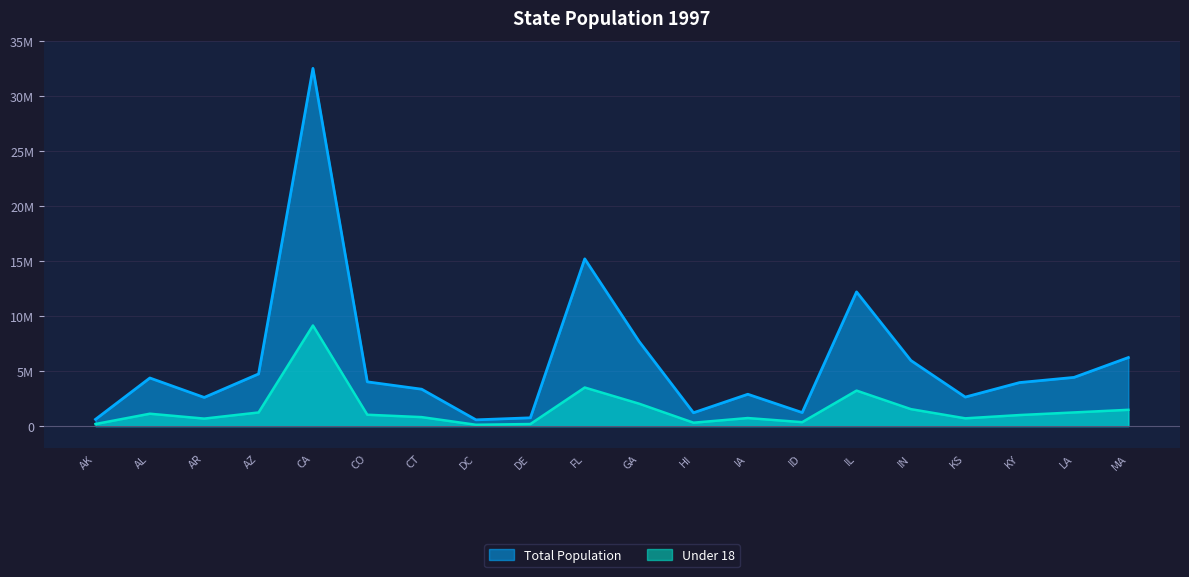

What is the average value of the Under 18 series?

1531715